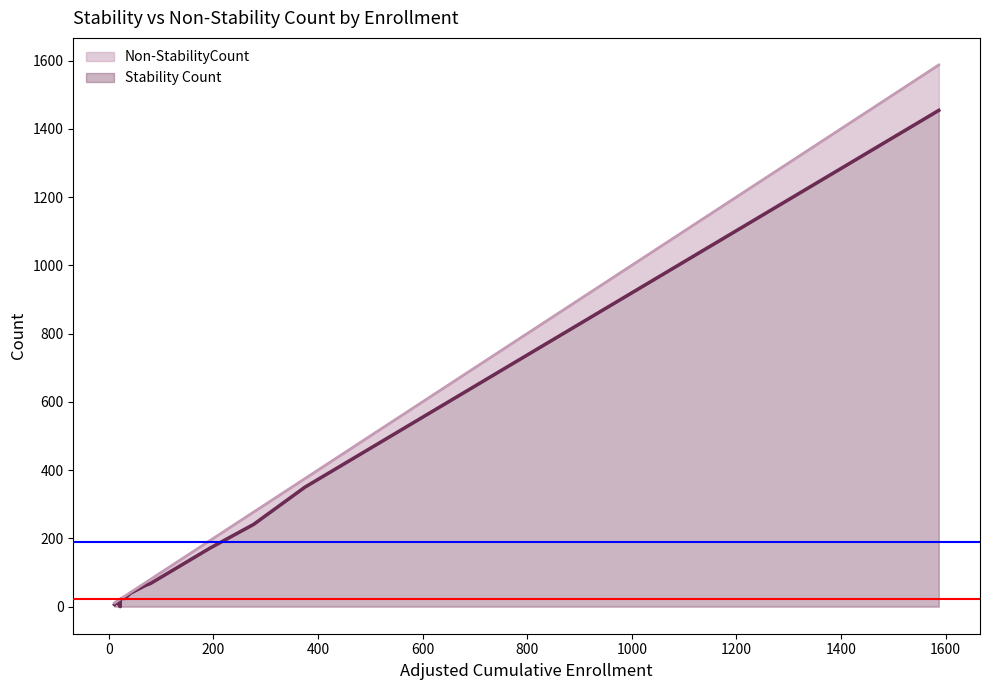

Is it true that Stability Count equals 14 at Point Arena Joint Union High?

False